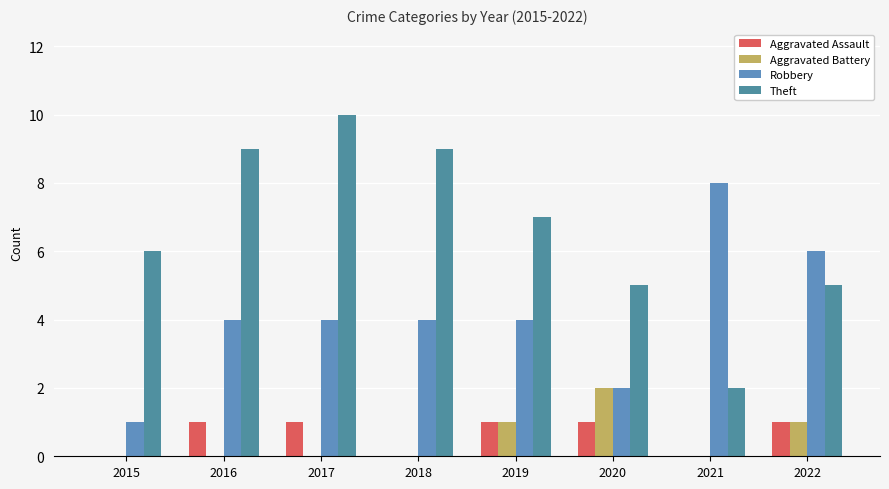

Count the number of data series in this chart.

4